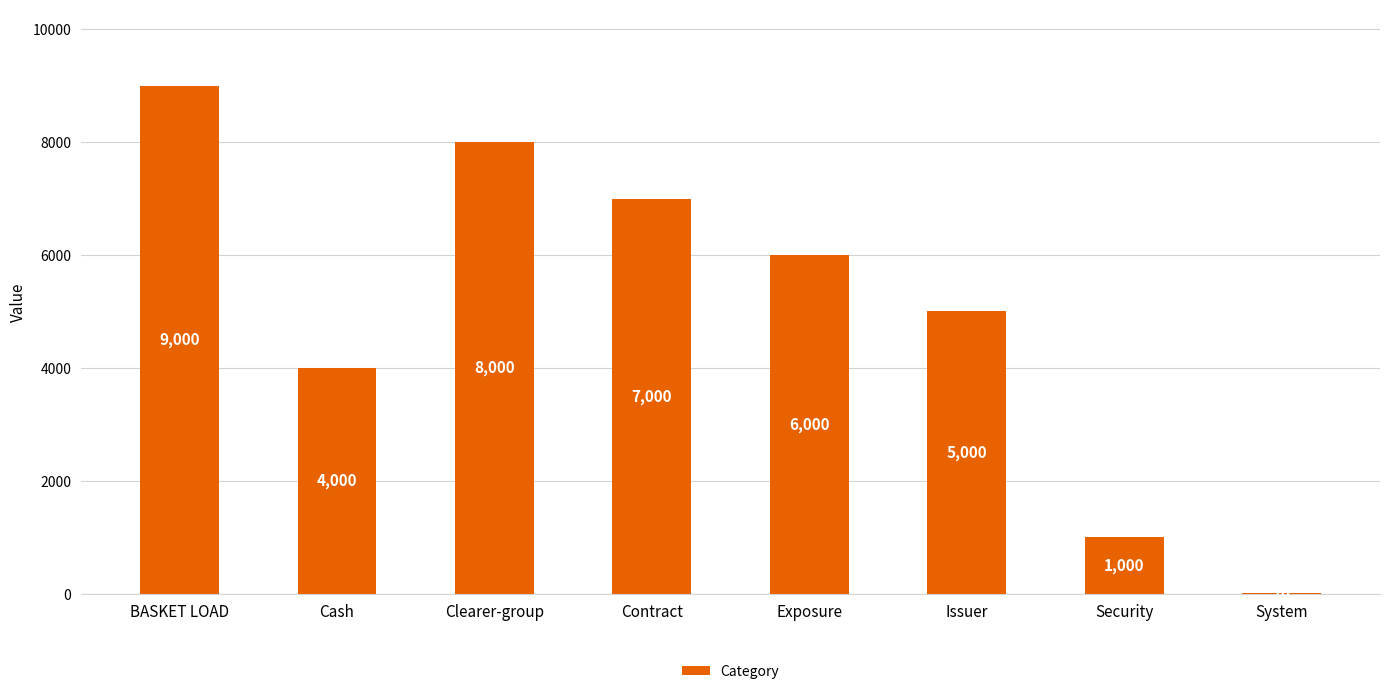

Reading left to right, list all the values displayed in this chart.

9000	4000	8000	7000	6000	5000	1000	10